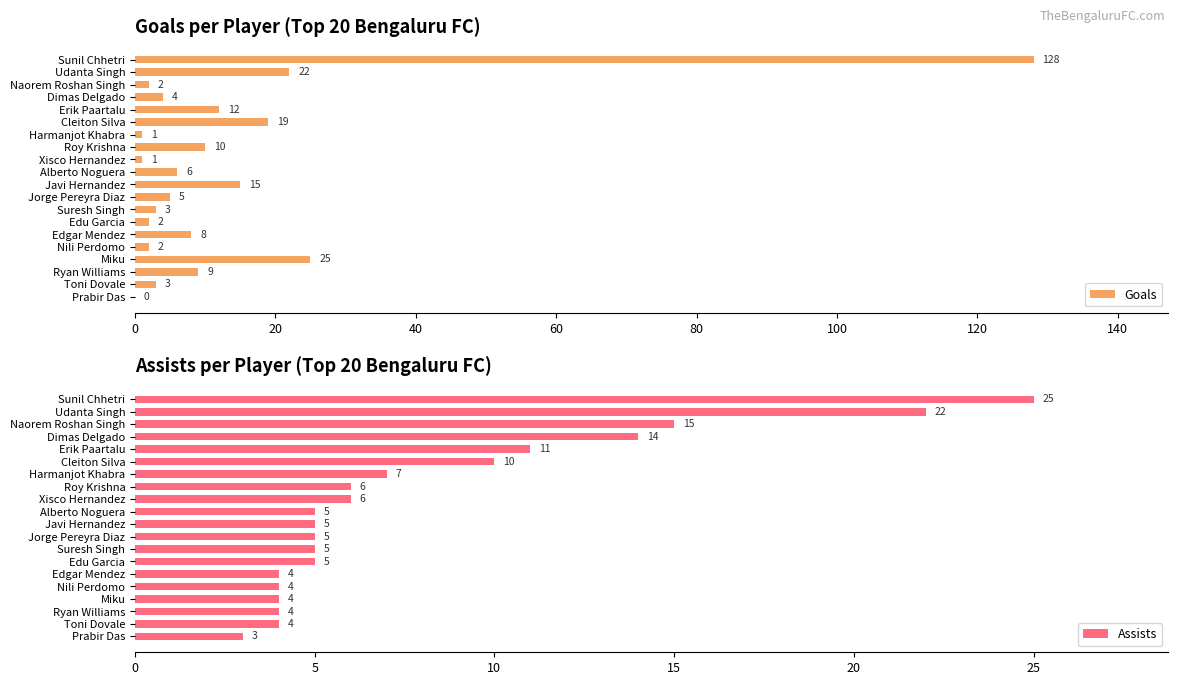

The Goals series shows 10 at Miku. True or false?

False